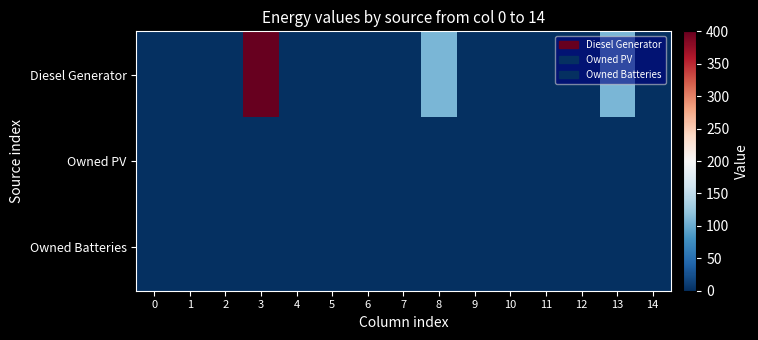

List the series in order of their peak value, highest first.

Diesel Generator, Owned PV, Owned Batteries